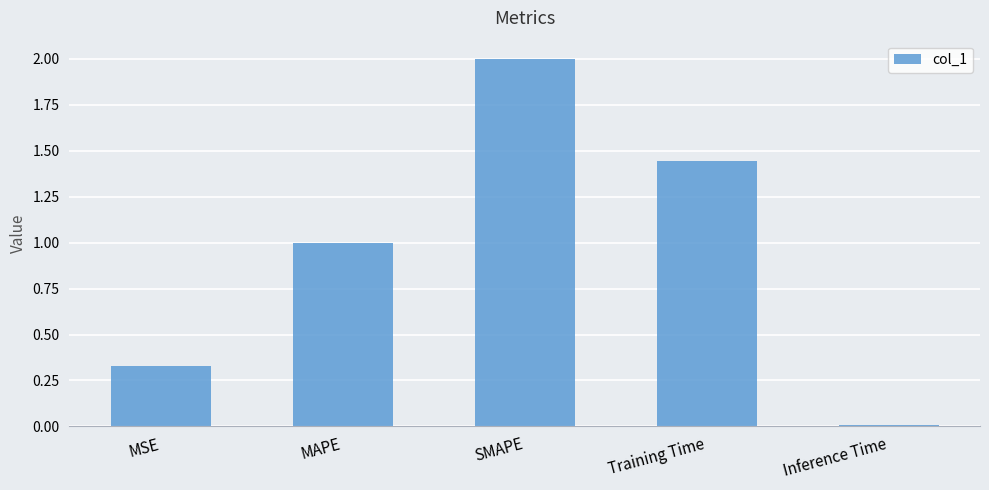

Where is the data nearest to the value 1?

MAPE